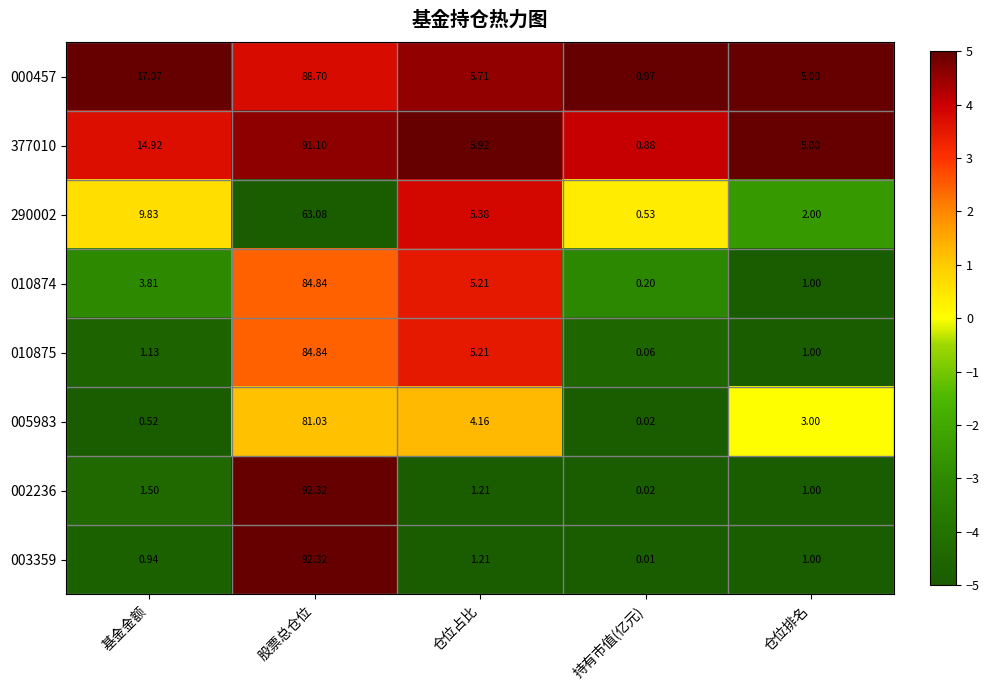

Which series has the largest total across all categories?

377010